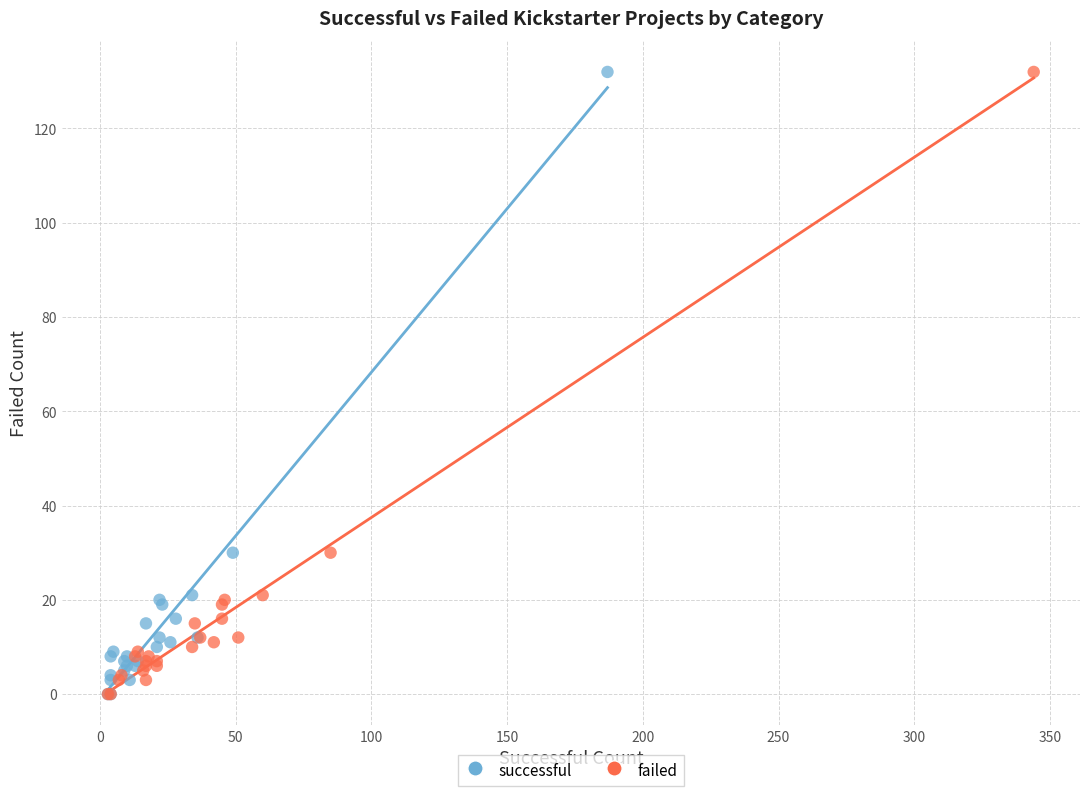

What are all the series names shown in the legend?

successful, failed